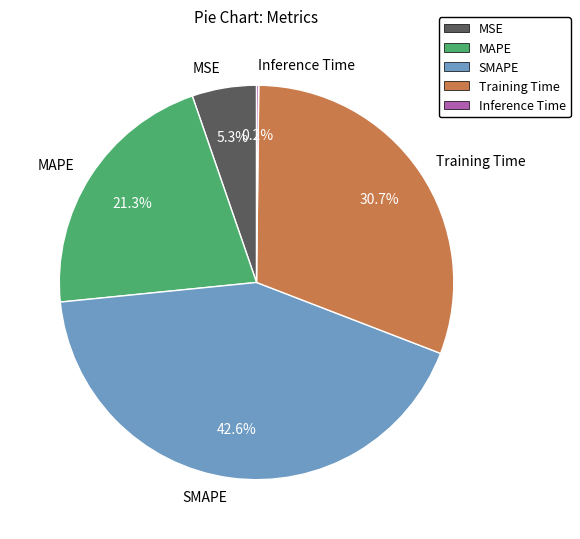

What is the largest slice in the pie chart?

SMAPE